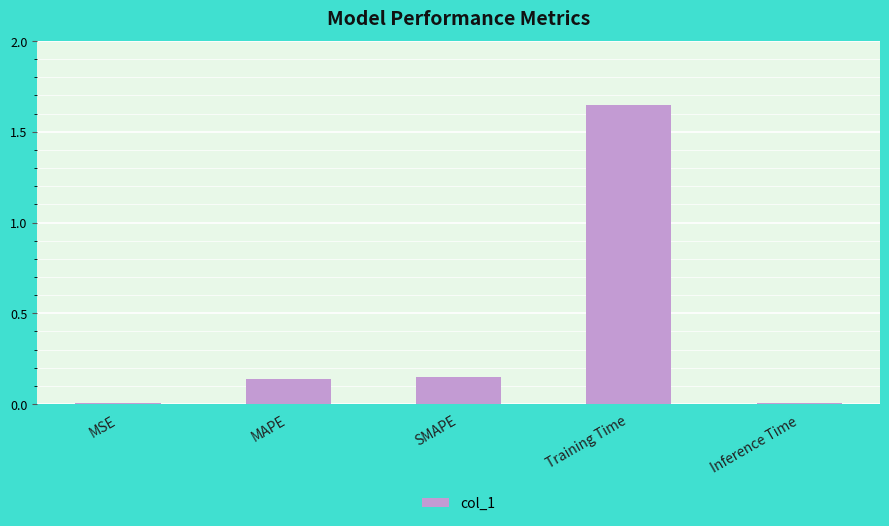

What is the change in value from MAPE to Training Time?

+1.5